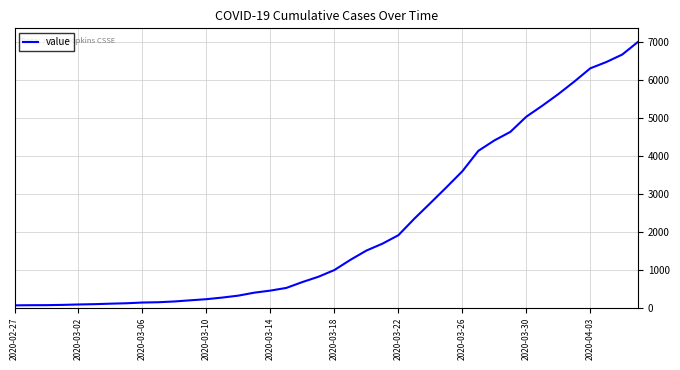

What is the greatest value displayed?

7003